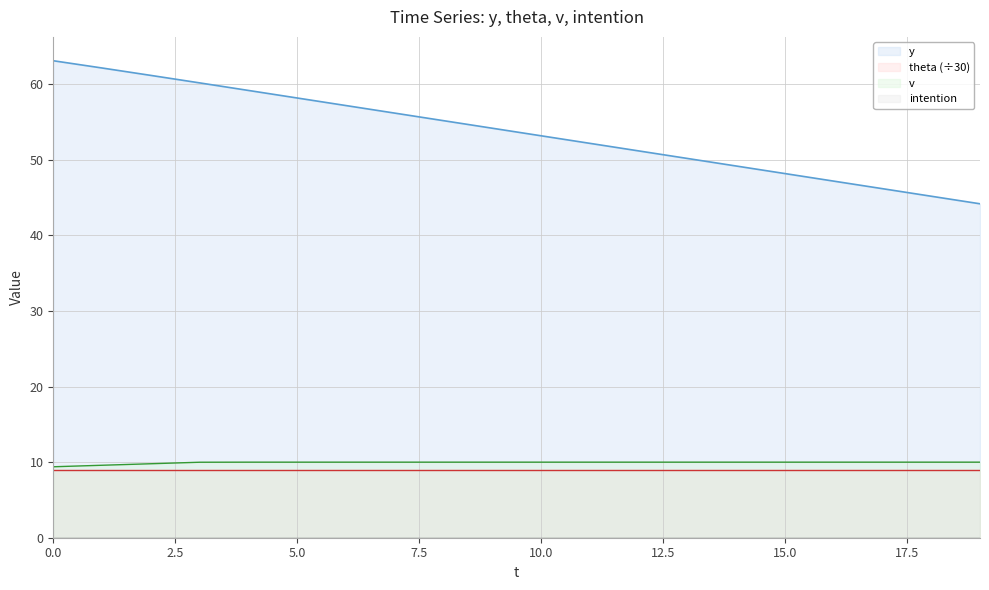

At how many categories does at least one series exceed 44?

20